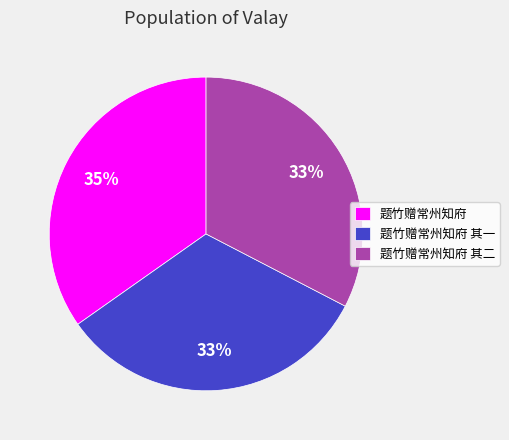

True or false: 题竹赠常州知府 accounts for 48% of the total.

False